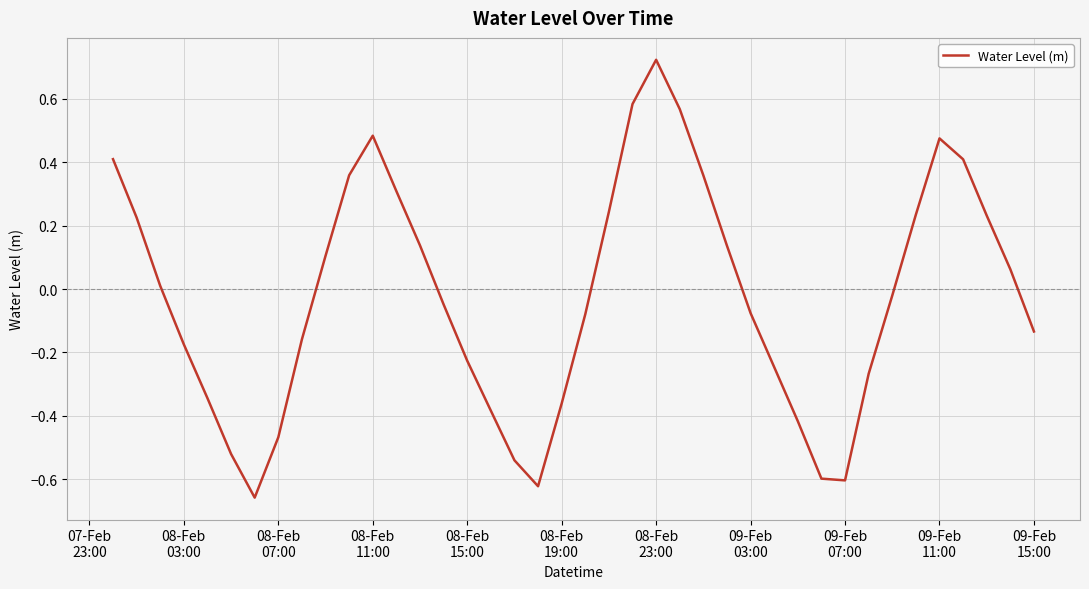

What is the difference between the maximum and minimum values?

1.4